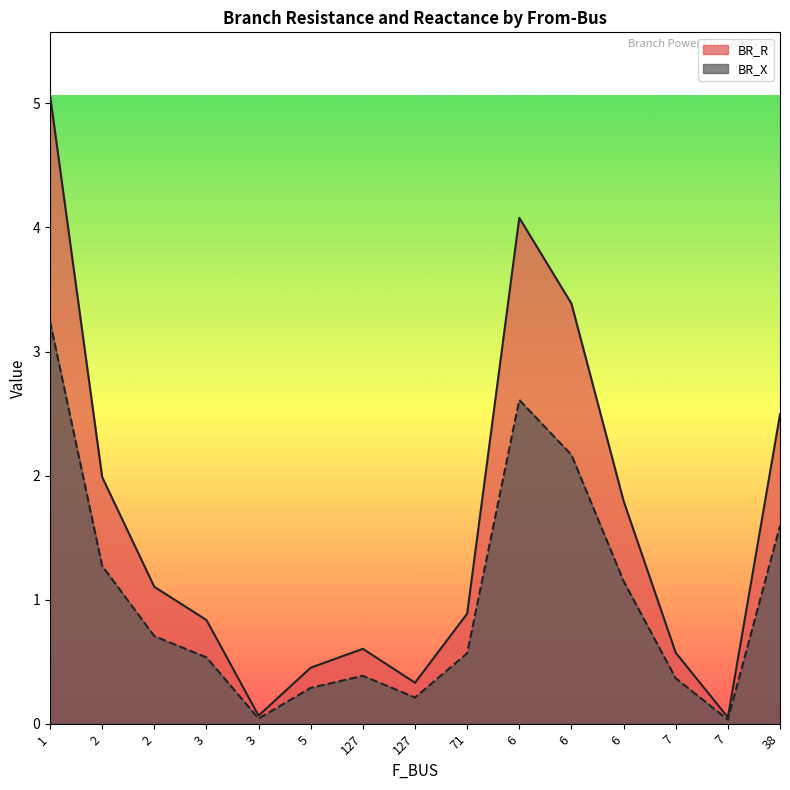

List the labels in order of BR_X value, smallest first.

7, 3, 127, 5, 7, 127, 3, 71, 2, 6, 2, 38, 6, 6, 1